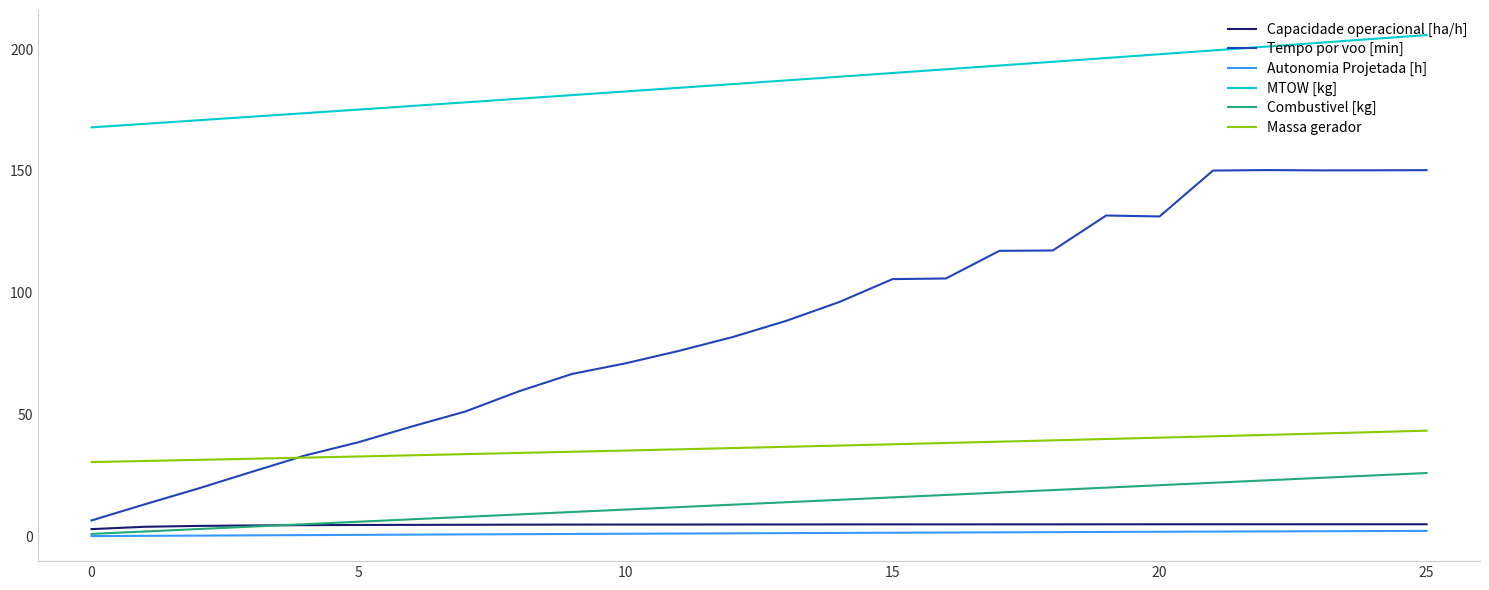

Which series has the widest spread of values?

Tempo por voo [min]